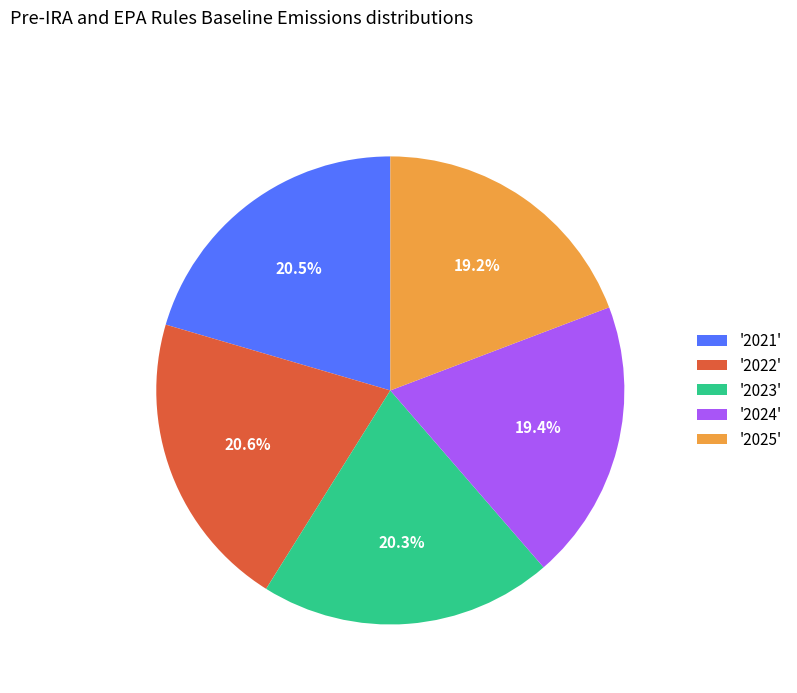

Does any single category account for the majority?

No